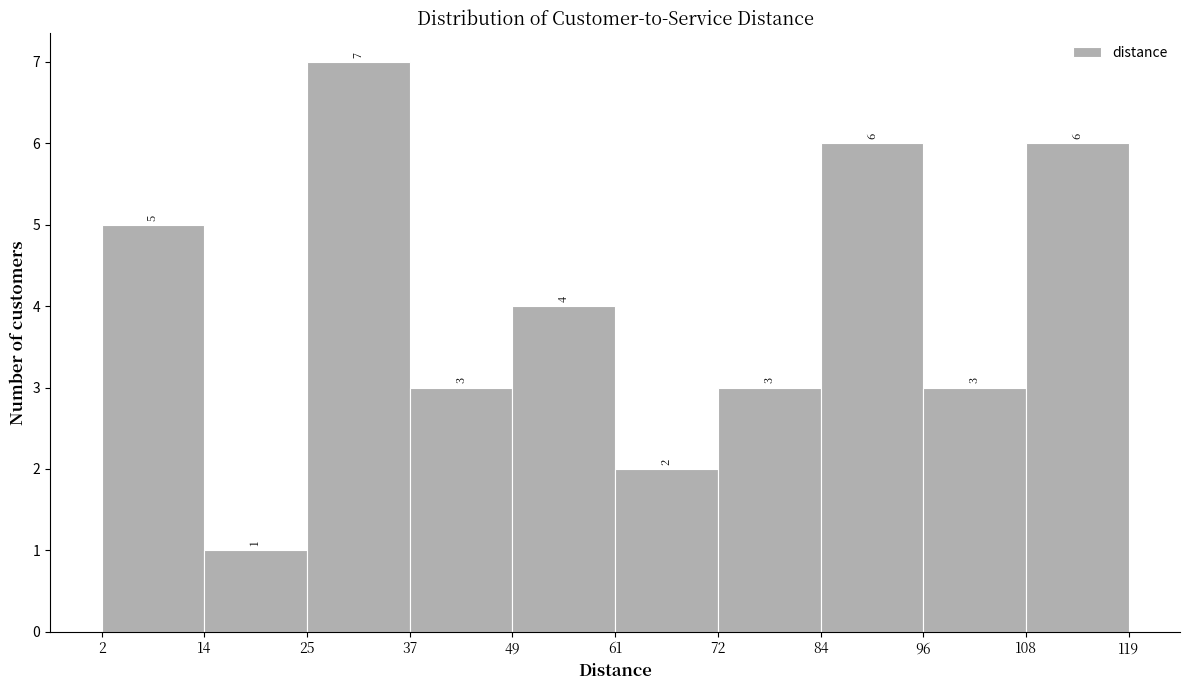

How tall is the bar that spans 61 to 72 on the x-axis?

2